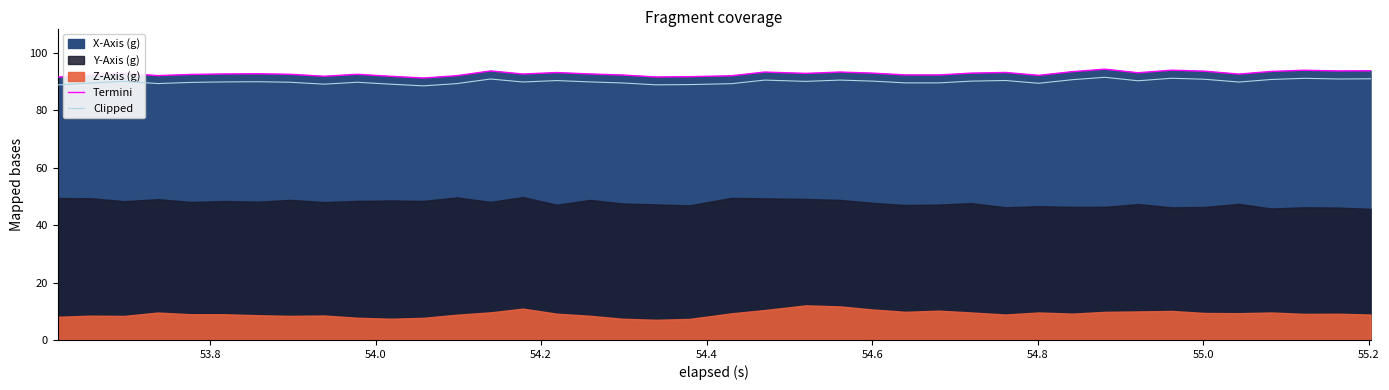

How many data points in Termini are above 92?

34